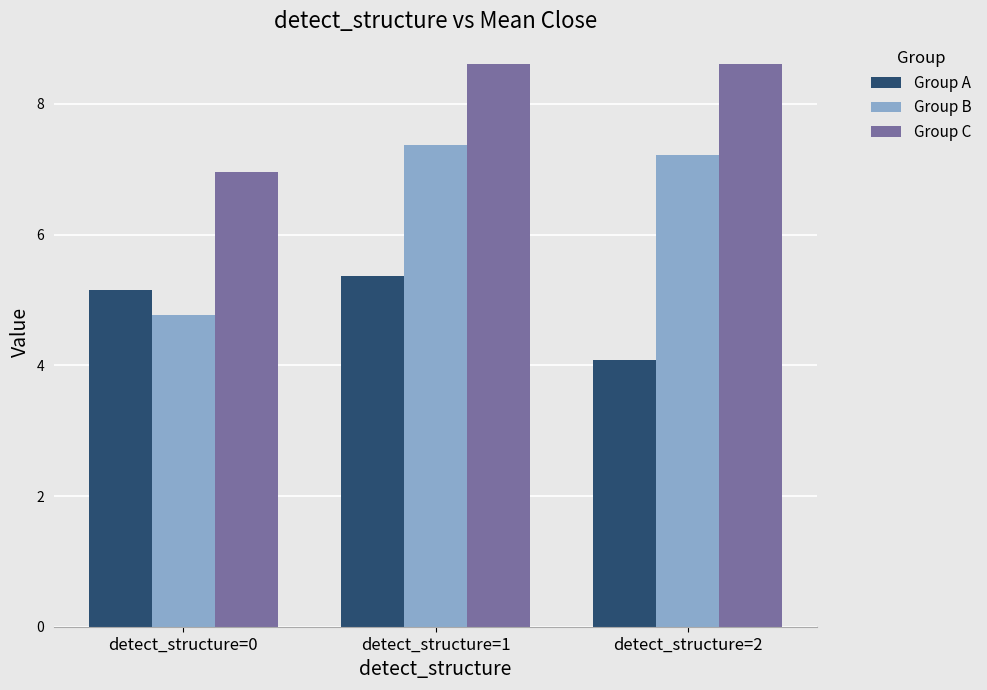

Reading left to right, extract all data points from this chart.

Group A: 5.1	5.4	4.1
Group B: 4.8	7.4	7.2
Group C: 7.0	8.6	8.6